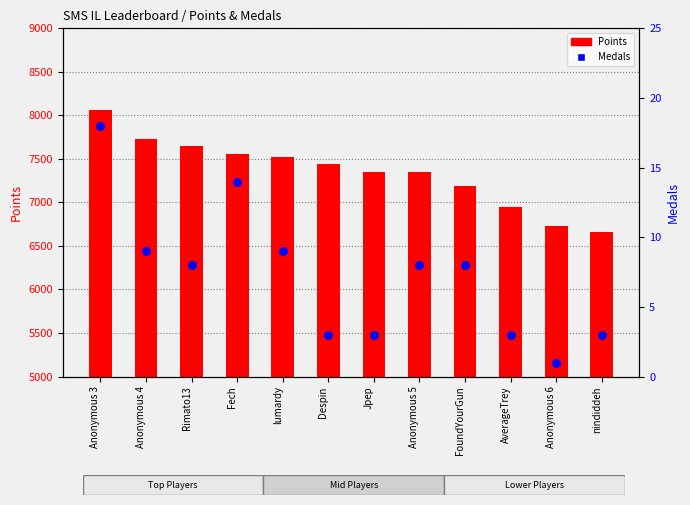

At how many categories does at least one series exceed 5990?

12